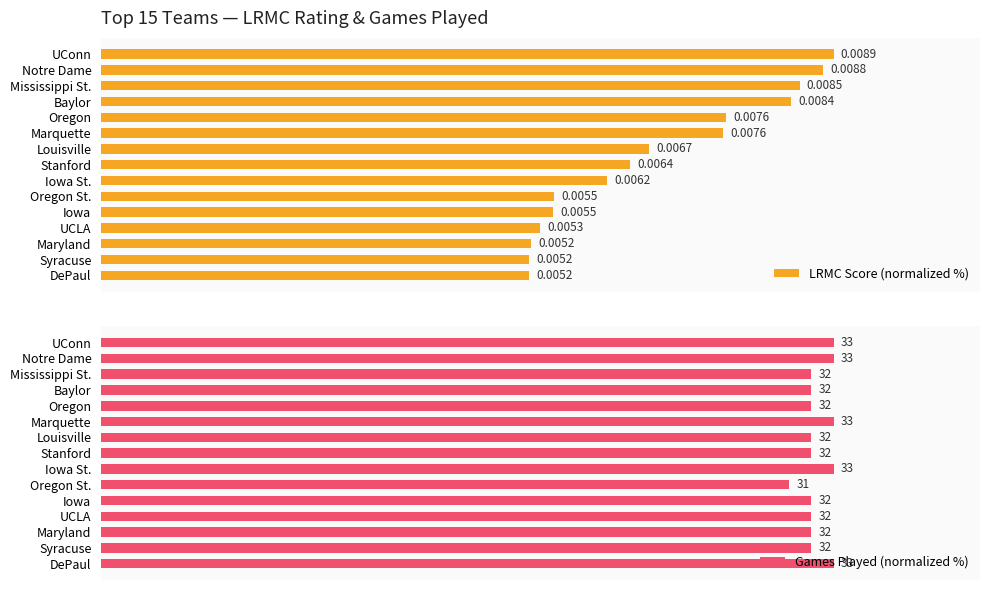

Which series has the largest total across all categories?

Games Played (normalized %)